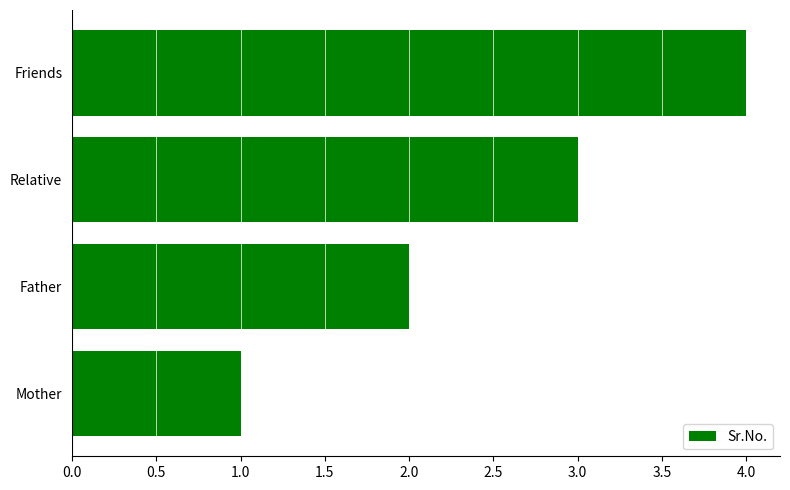

What is the change in value from Father to Friends?

+2